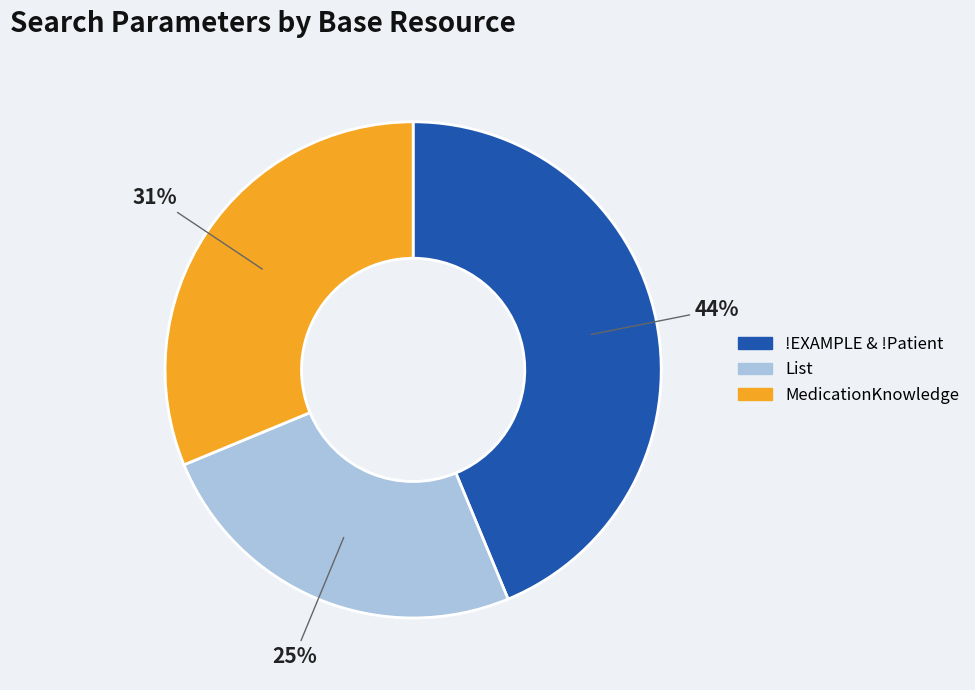

To the nearest percent, what is the average slice percentage?

33%